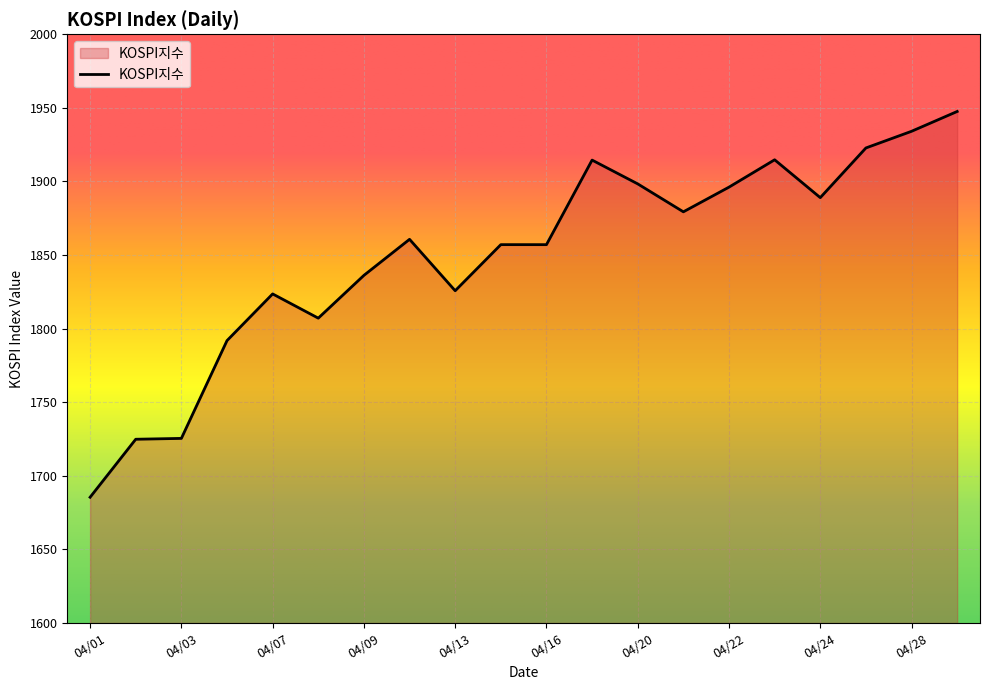

What is the greatest value displayed?

1947.6